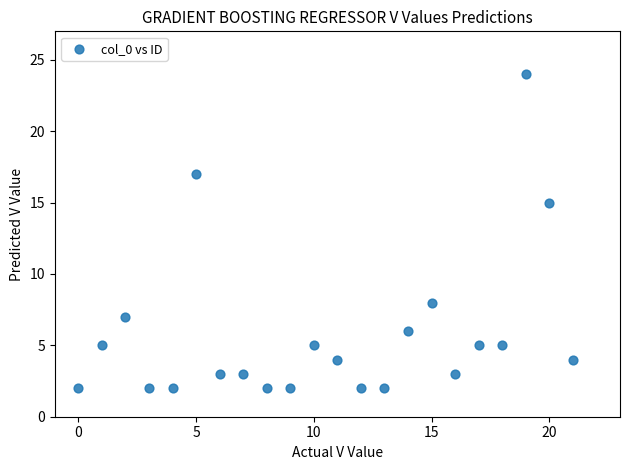

What is the range of Y values (max minus min)?

22